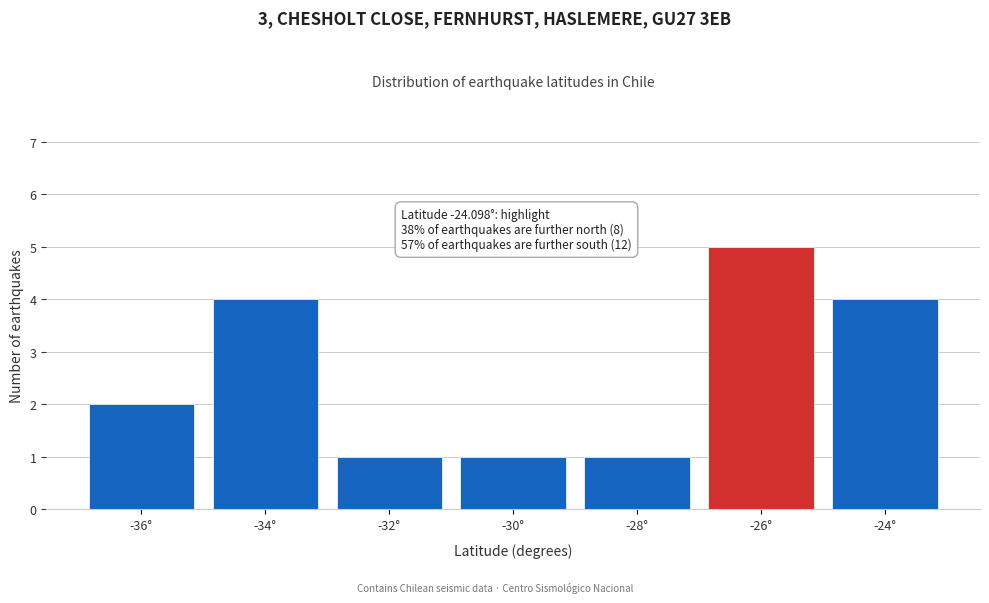

Reading right to left, list all the values displayed in this chart.

4	5	1	1	1	4	2